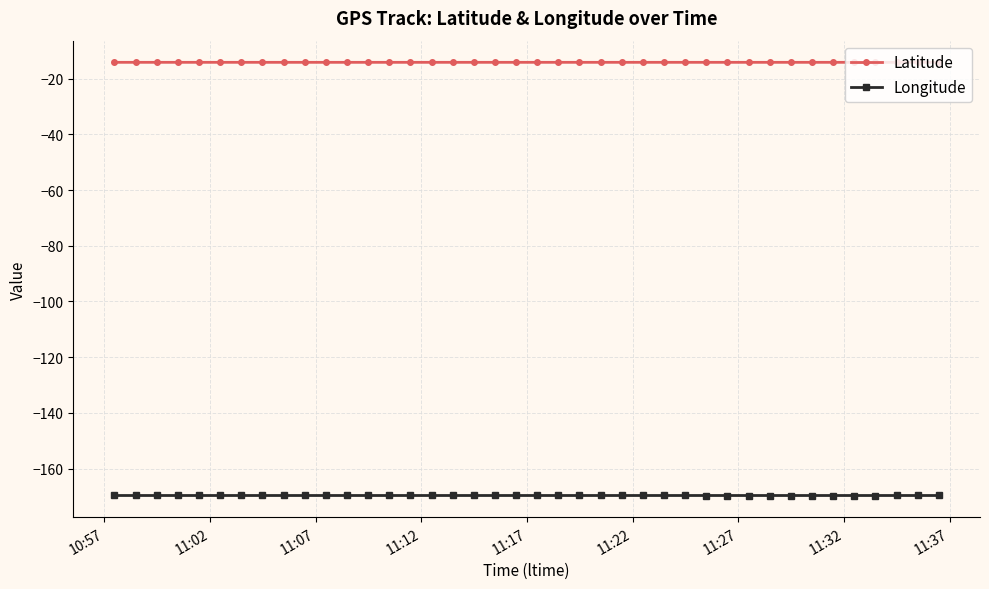

Which series has the largest total across all categories?

Latitude